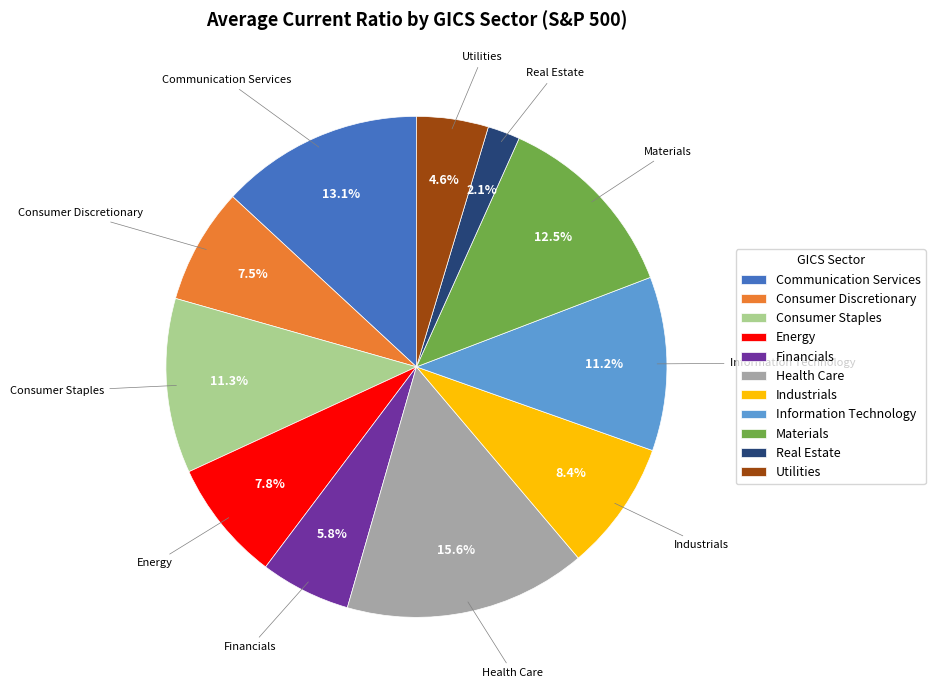

Is Communication Services the majority of the pie?

No